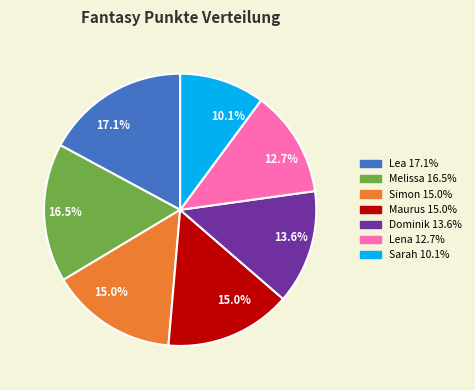

The Sarah slice represents 10% of the pie. True or false?

True